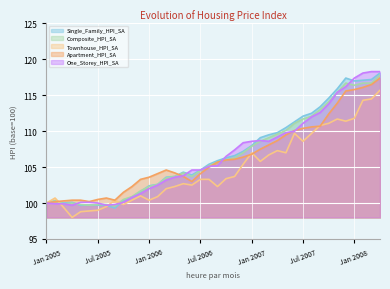

Which label corresponds to the smallest value in the chart?

Apr 2005